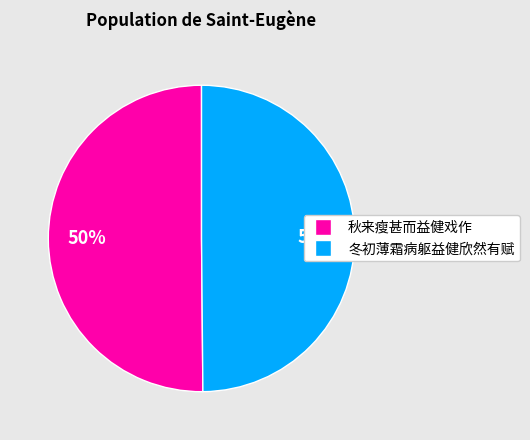

To the nearest percent, what percentage of the pie is 冬初薄霜病躯益健欣然有赋?

50%